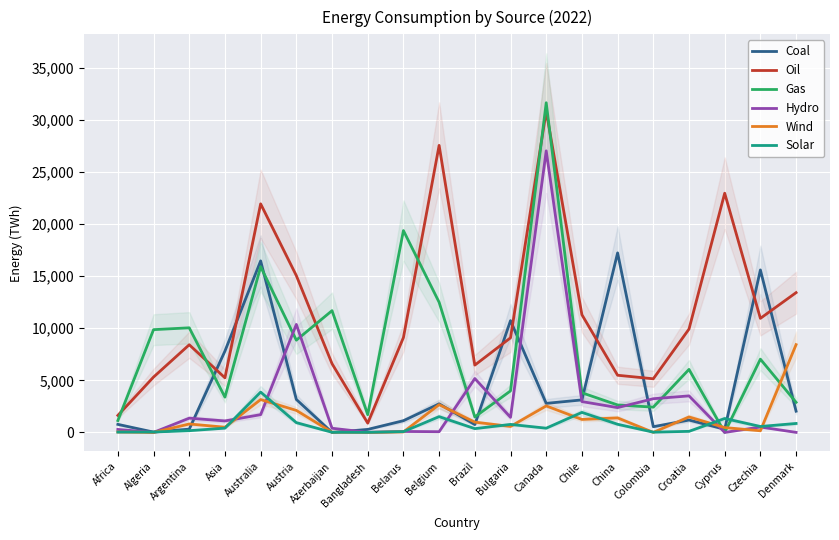

What is the sum of all Oil values?

227203.6